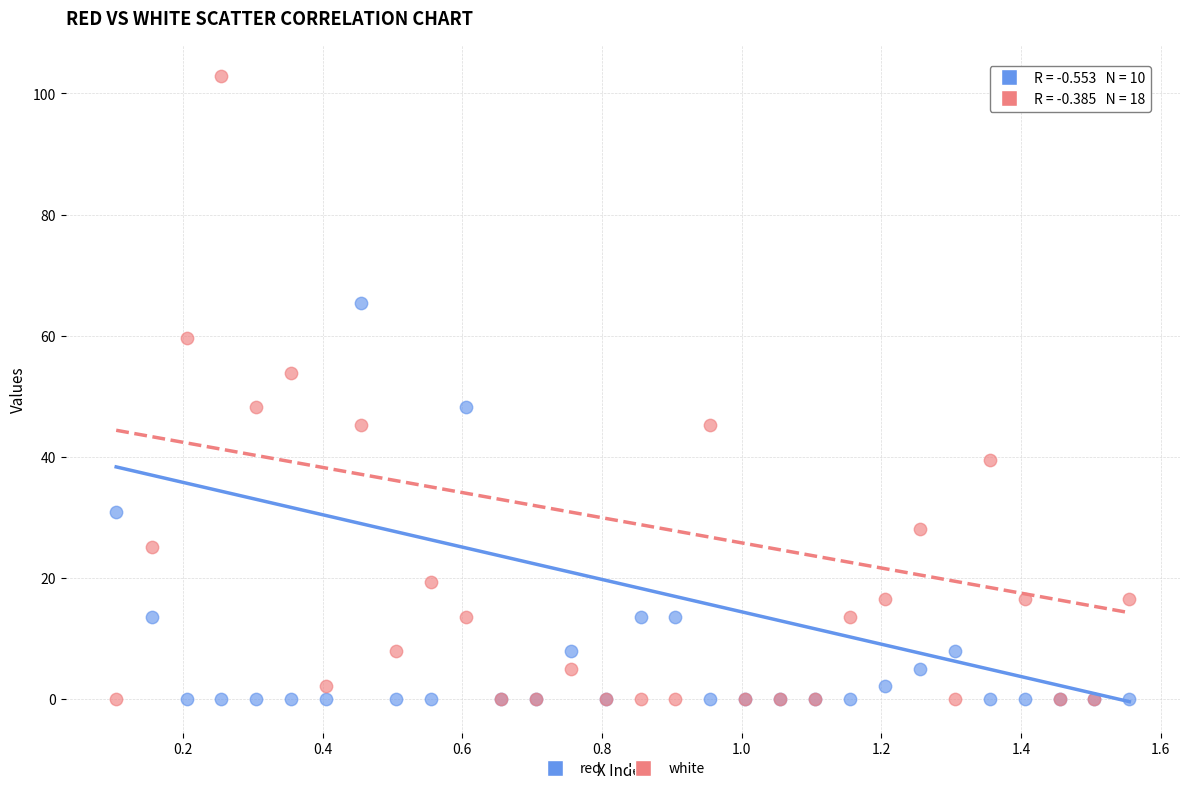

What are all the series names shown in the legend?

red, white